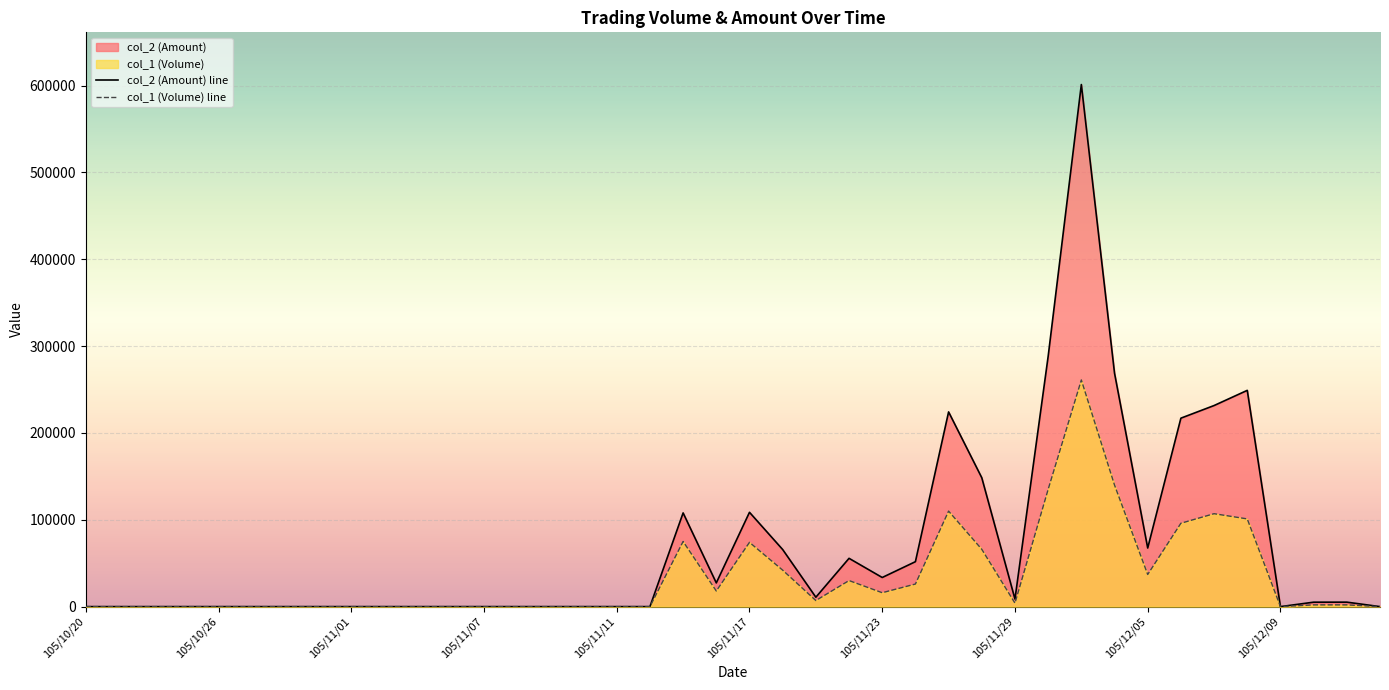

Reading left to right, extract all data points from this chart.

col_2 (Amount) line: 0	0	0	0	0	0	0	0	0	0	0	0	0	0	0	0	0	0	107900	27300	108600	65730	10820	55600	33530	51740	224200	148400	8720	288100	601160	268850	67470	217000	231540	249020	0	5100	5140	0
col_1 (Volume) line: 0	0	0	0	0	0	0	0	0	0	0	0	0	0	0	0	0	0	75000	18000	74000	42000	7000	30000	16000	26000	110000	66000	4000	135000	261000	140000	37000	96000	107000	101000	0	2000	2000	0